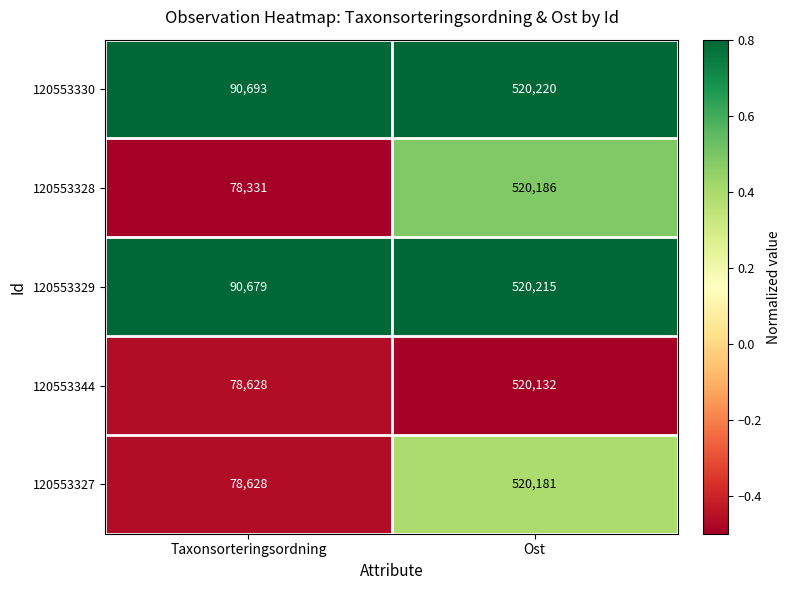

Reading left to right, what are all the values shown in this chart?

120553330: Taxonsorteringsordning=90693	Ost=520220
120553328: Taxonsorteringsordning=78331	Ost=520186
120553329: Taxonsorteringsordning=90679	Ost=520215
120553344: Taxonsorteringsordning=78628	Ost=520132
120553327: Taxonsorteringsordning=78628	Ost=520181